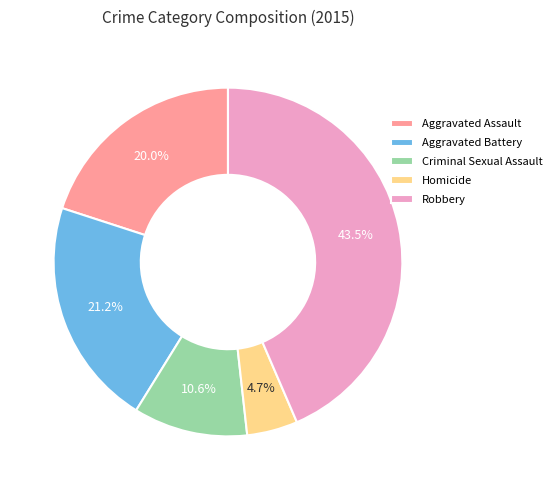

Rank the categories by value from highest to lowest.

Robbery, Aggravated Battery, Aggravated Assault, Criminal Sexual Assault, Homicide